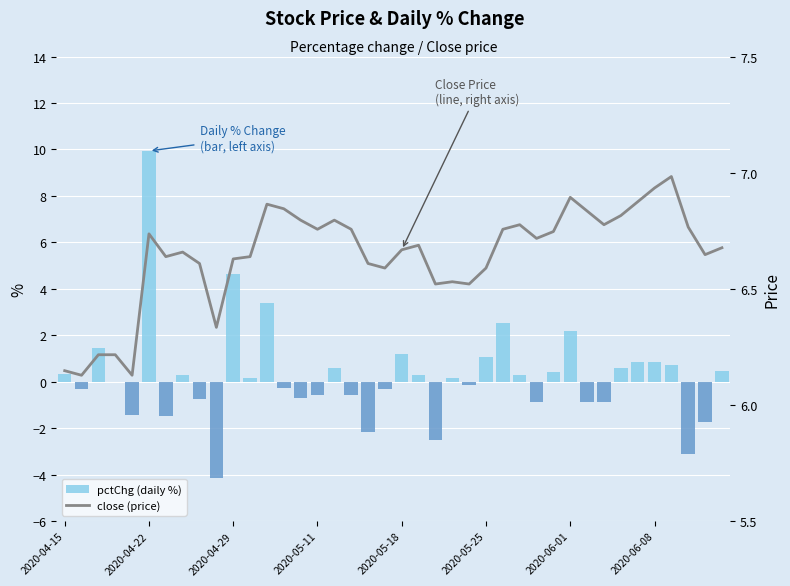

Reading left to right, list all the values displayed in this chart.

pctChg (daily %): 0.3	-0.3	1.4	0.0	-1.4	9.9	-1.5	0.3	-0.7	-4.2	4.7	0.1	3.4	-0.3	-0.7	-0.6	0.6	-0.6	-2.2	-0.3	1.2	0.3	-2.5	0.2	-0.2	1.1	2.5	0.3	-0.9	0.4	2.2	-0.9	-0.9	0.6	0.9	0.9	0.7	-3.1	-1.8	0.4
close (price): 6.1	6.1	6.2	6.2	6.1	6.7	6.6	6.7	6.6	6.3	6.6	6.6	6.9	6.8	6.8	6.8	6.8	6.8	6.6	6.6	6.7	6.7	6.5	6.5	6.5	6.6	6.8	6.8	6.7	6.7	6.9	6.8	6.8	6.8	6.9	6.9	7.0	6.8	6.6	6.7